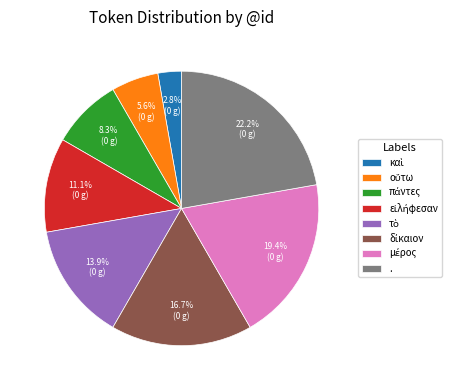

What is the largest slice in the pie chart?

.